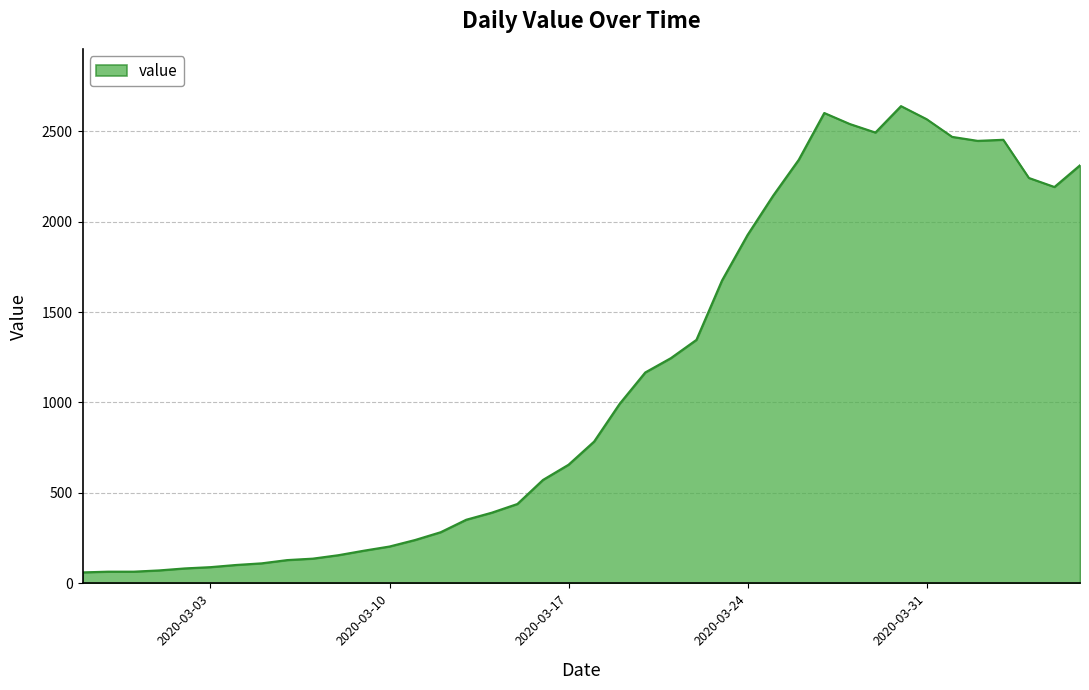

What is the difference between the maximum and minimum values?

2577